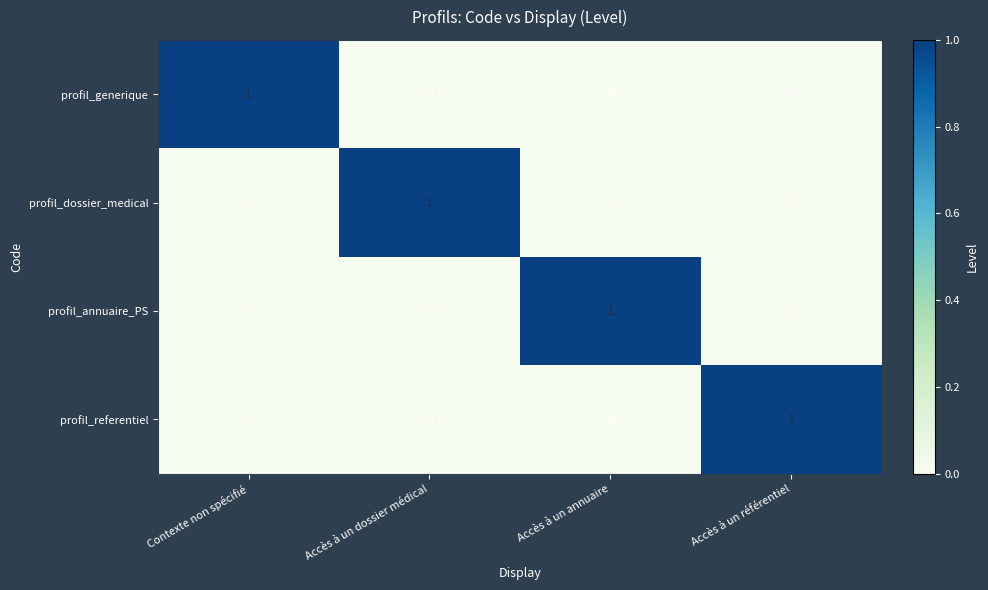

Count the number of categories in the chart.

4